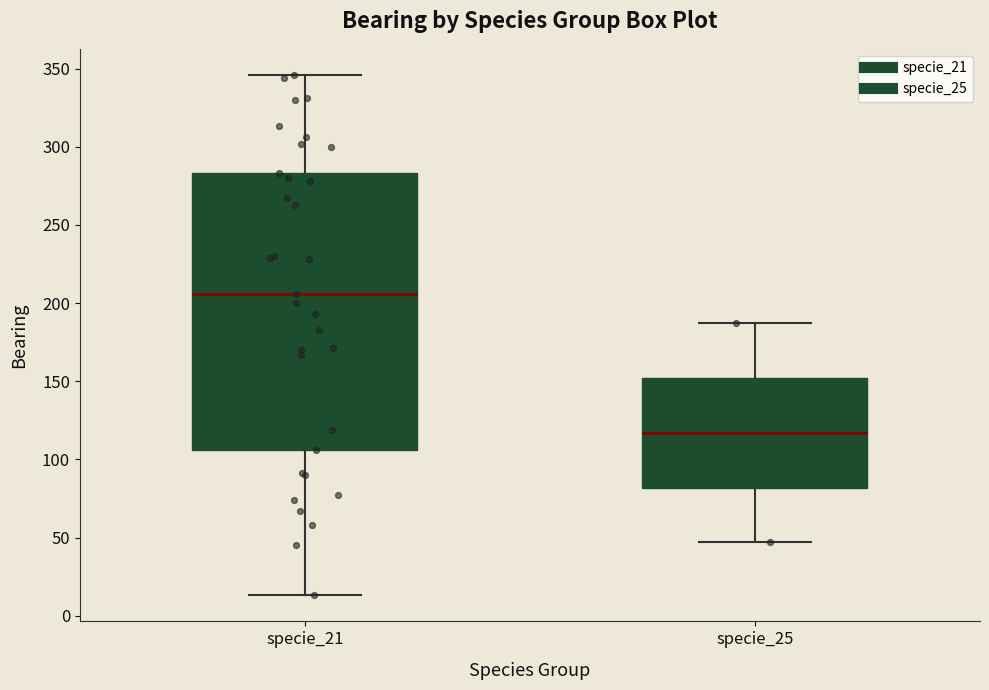

Where is the upper edge of the box for specie_25 on the y-axis? The values are not printed on the chart, so give them approximately, as read against the axis.

150